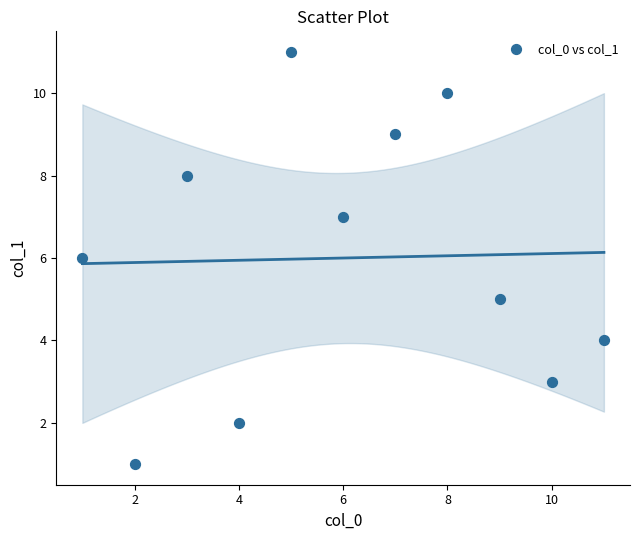

What is the average X value?

6